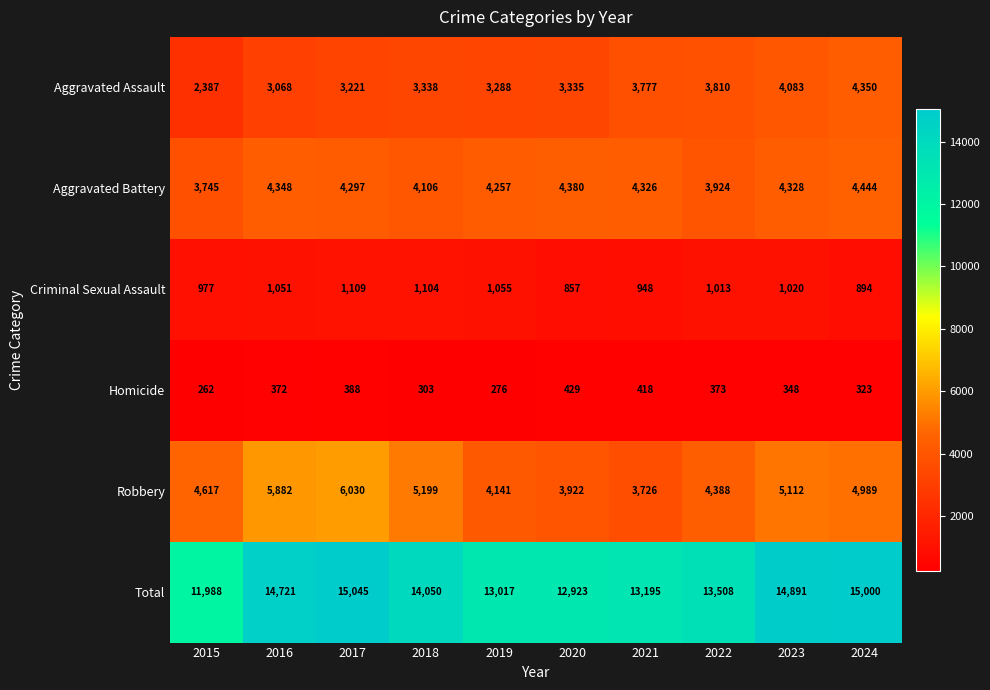

What is the total value across all series at 2023?

29782